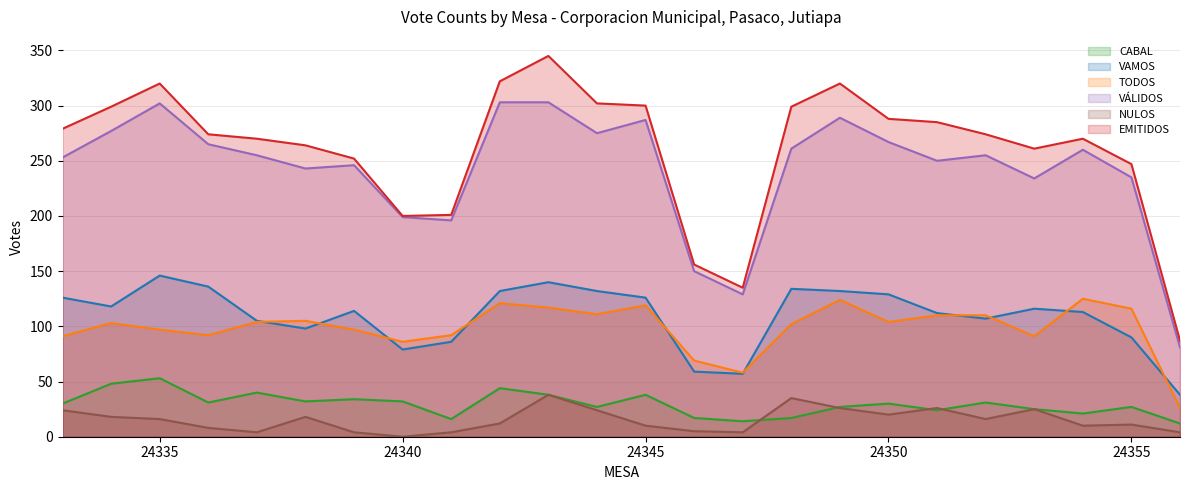

What is the value of the TODOS point at the 8th from the left?

86